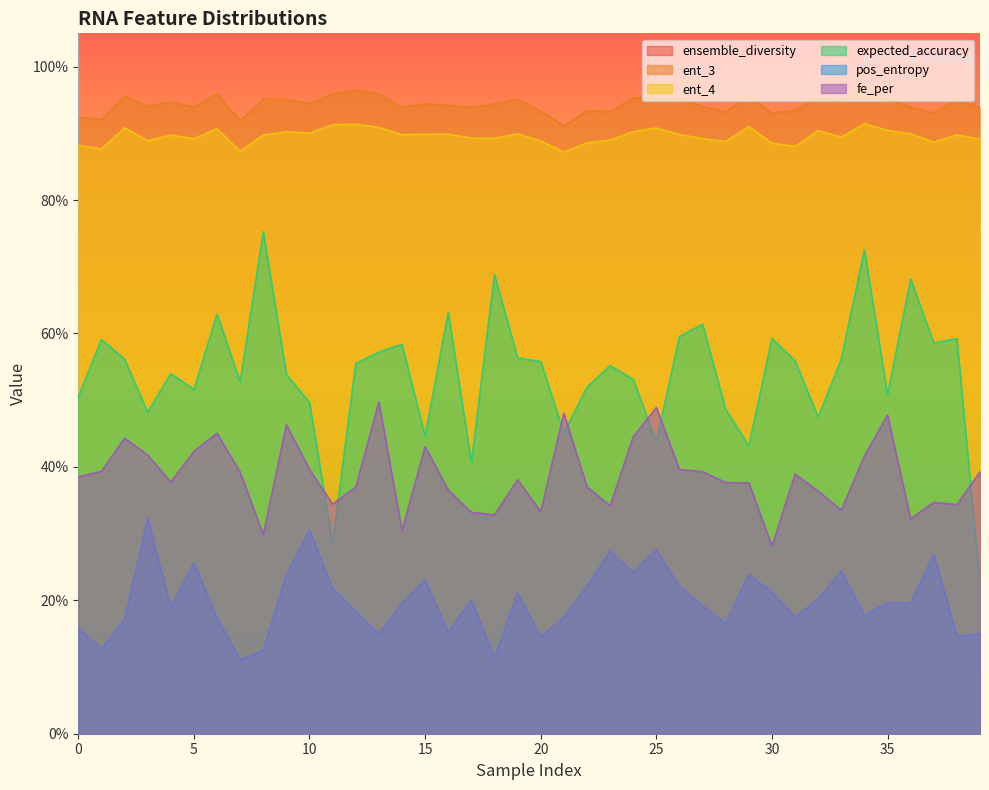

Which series has the largest total across all categories?

ent_3